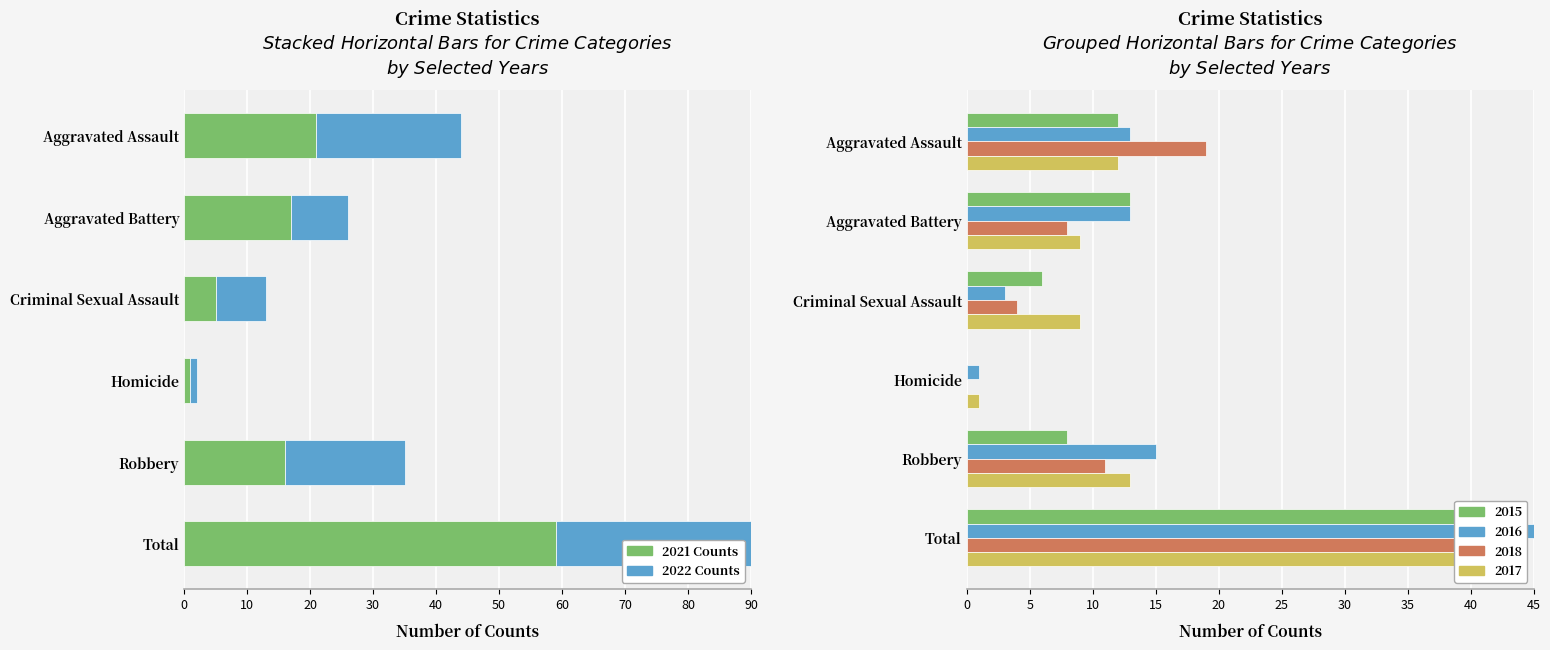

What is the highest value of the 2021 Counts series?

59